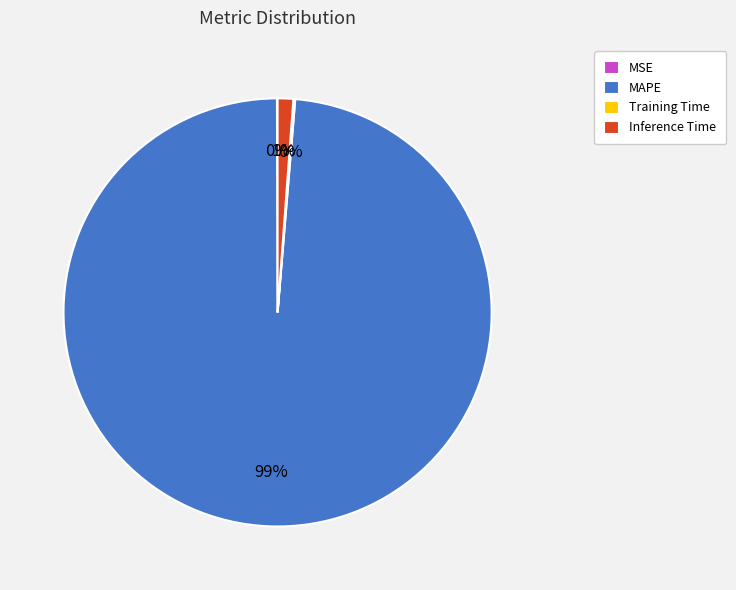

Between Inference Time and MAPE, which is larger?

MAPE